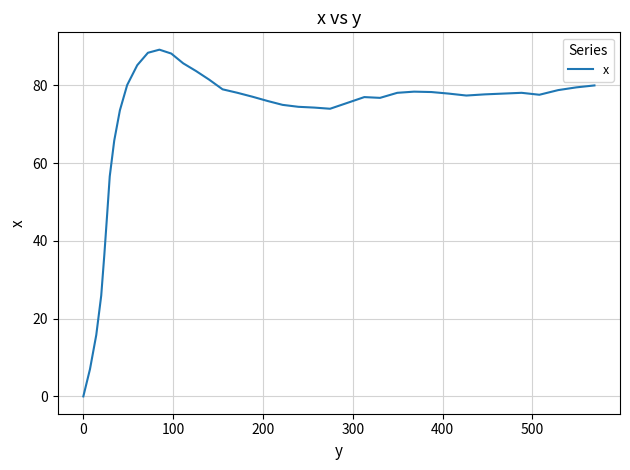

What is the difference between the maximum and minimum values?

89.2